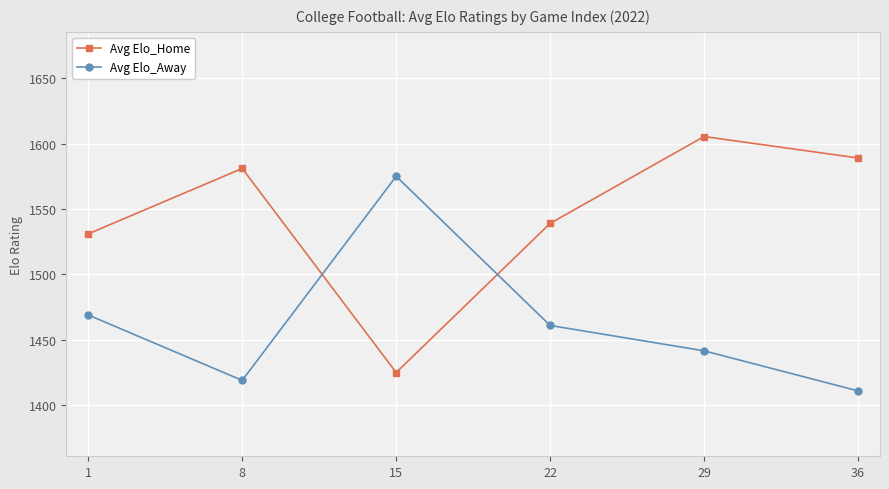

What is the difference between the highest and lowest values at 8?

162.0